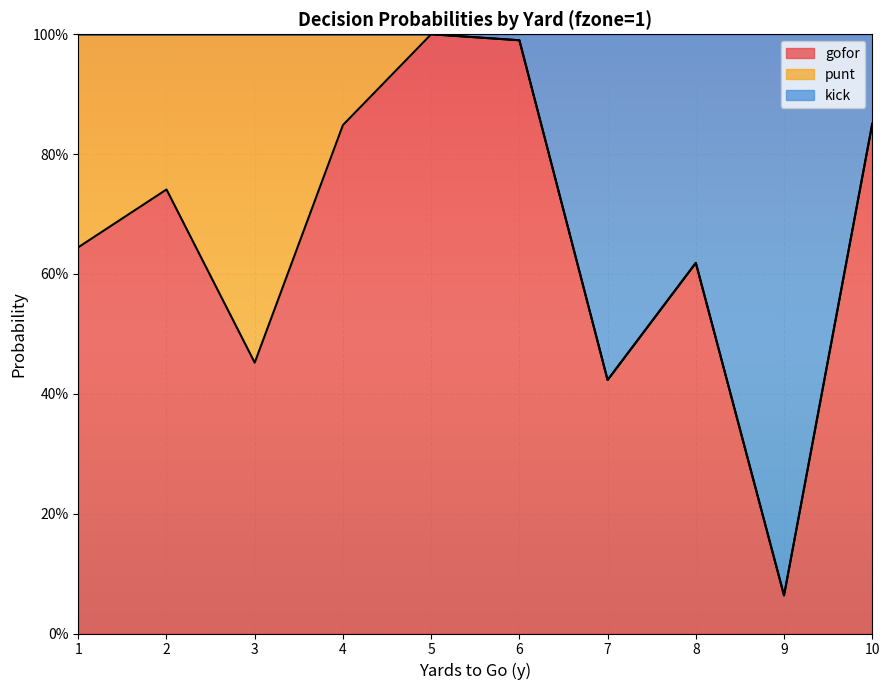

How many categories are shown in the chart?

10